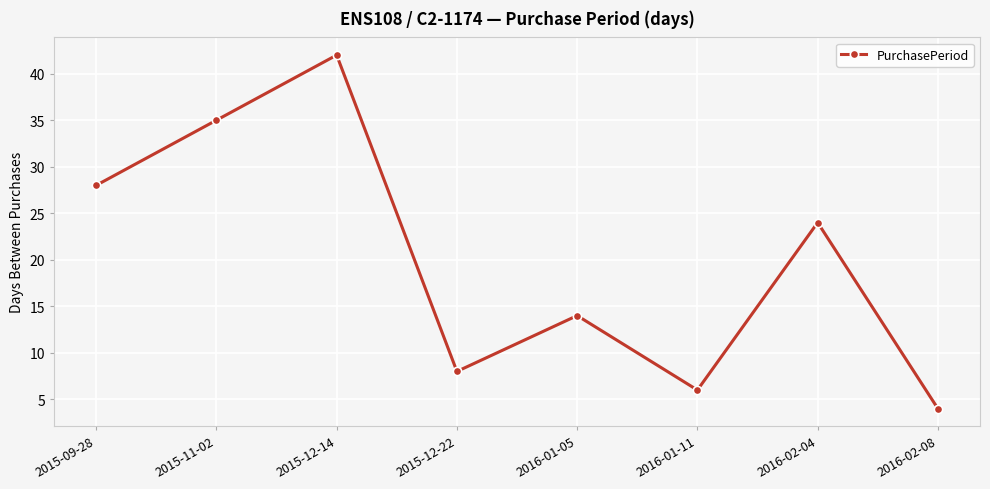

How many lines are shown in the chart?

1